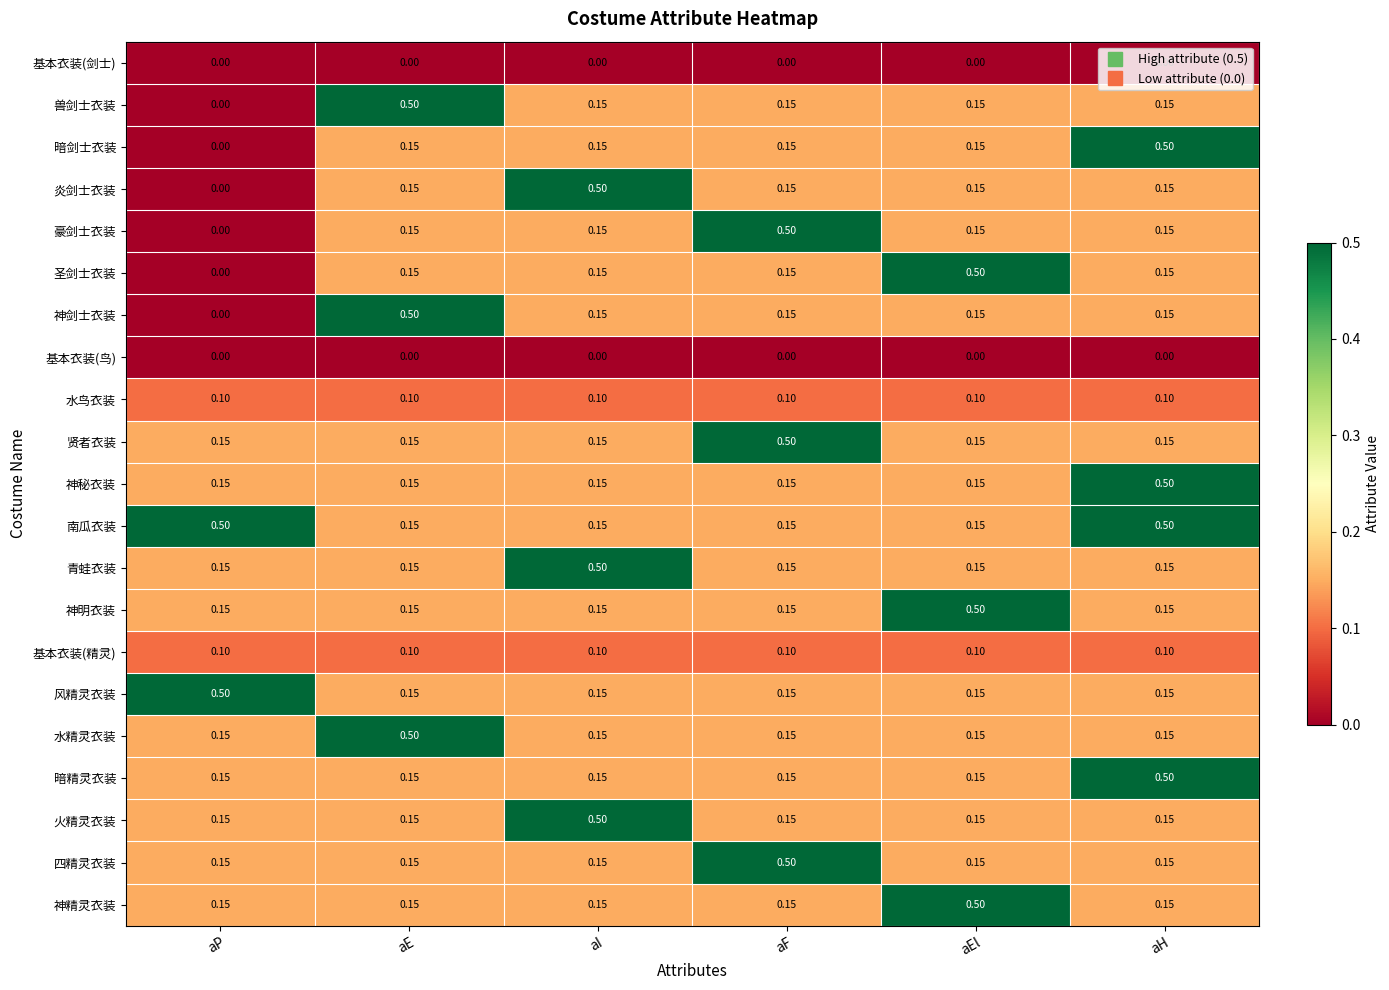

Which category has the highest value in the 豪剑士衣装 series?

aF